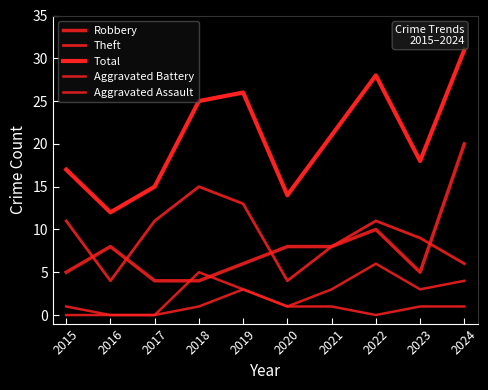

How many lines are shown in the chart?

5